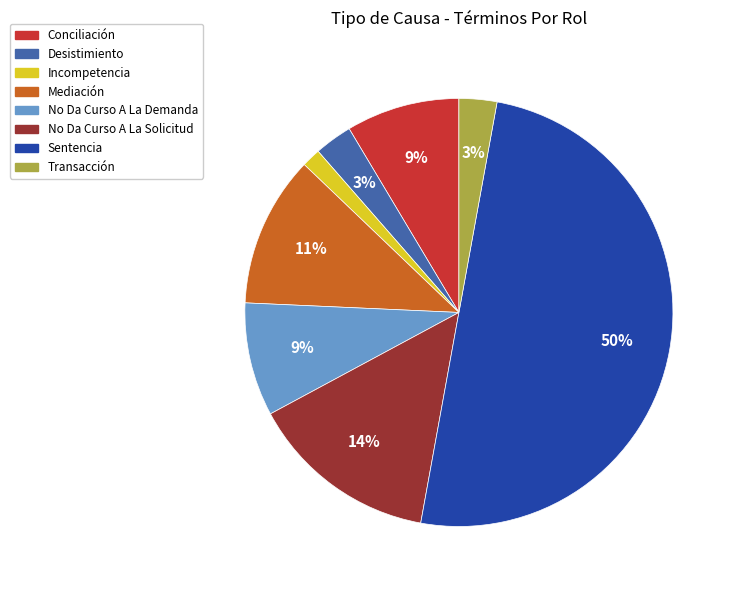

Between Mediación and No Da Curso A La Solicitud, which is larger?

No Da Curso A La Solicitud